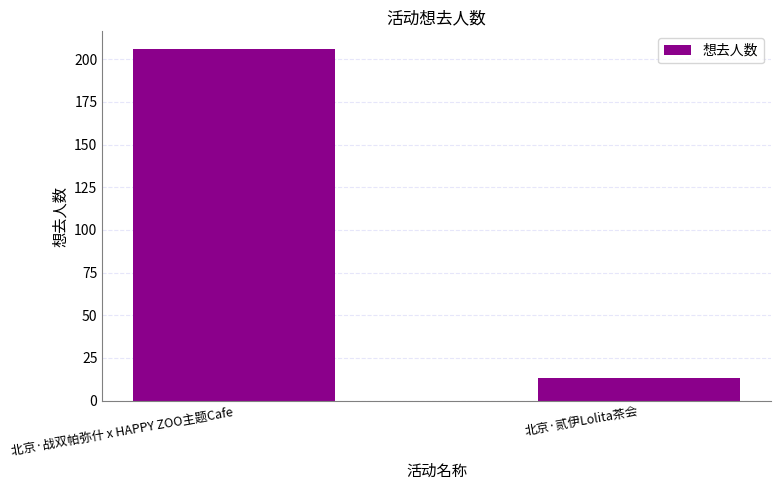

Reading right to left, extract all data points from this chart.

13	206